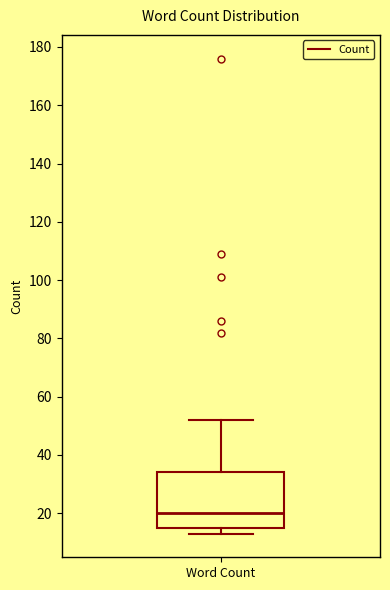

Transcribe this box plot: give where the median line is, the range the box spans, and where the two whiskers end, as read against the y-axis. The values are not printed on the chart, so give them approximately, as read against the axis.

median 20, box 16 to 34, whiskers 14 to 52